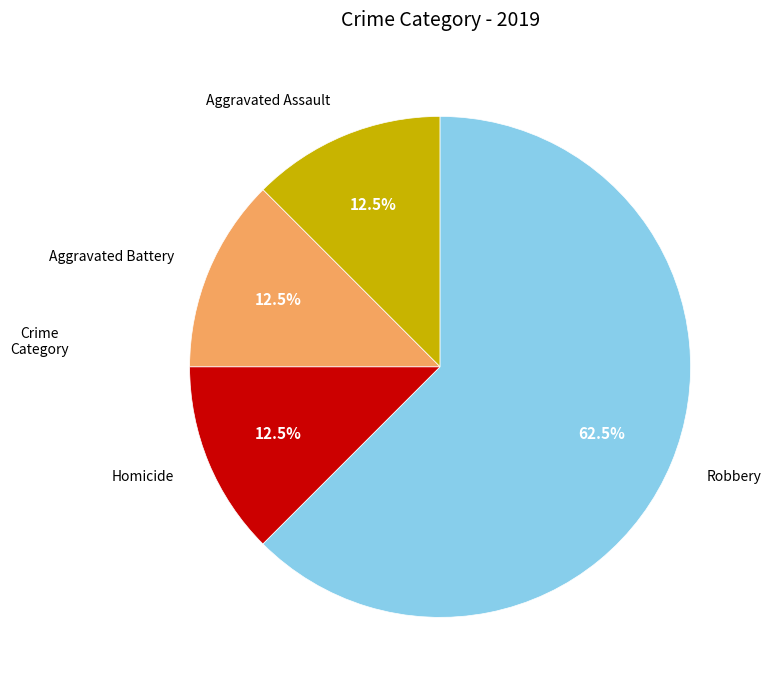

Is there a majority slice in this chart?

Yes